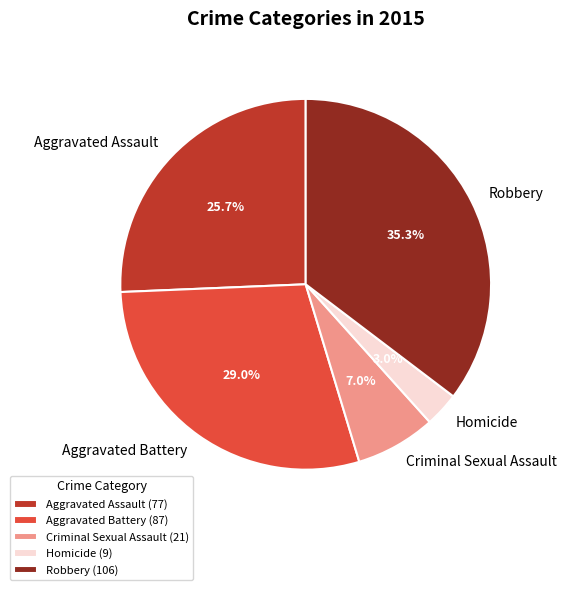

To the nearest percent, what is the difference between the Aggravated Battery and Criminal Sexual Assault slice percentages?

22%